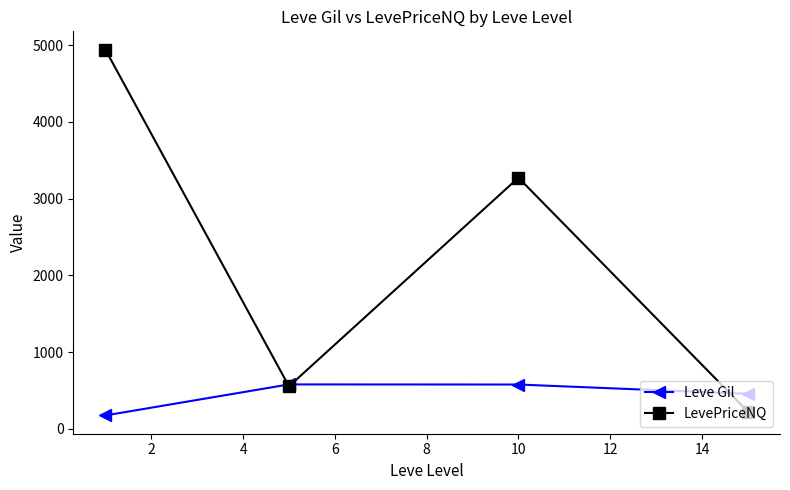

Rank the series by their average value, from highest to lowest.

LevePriceNQ, Leve Gil